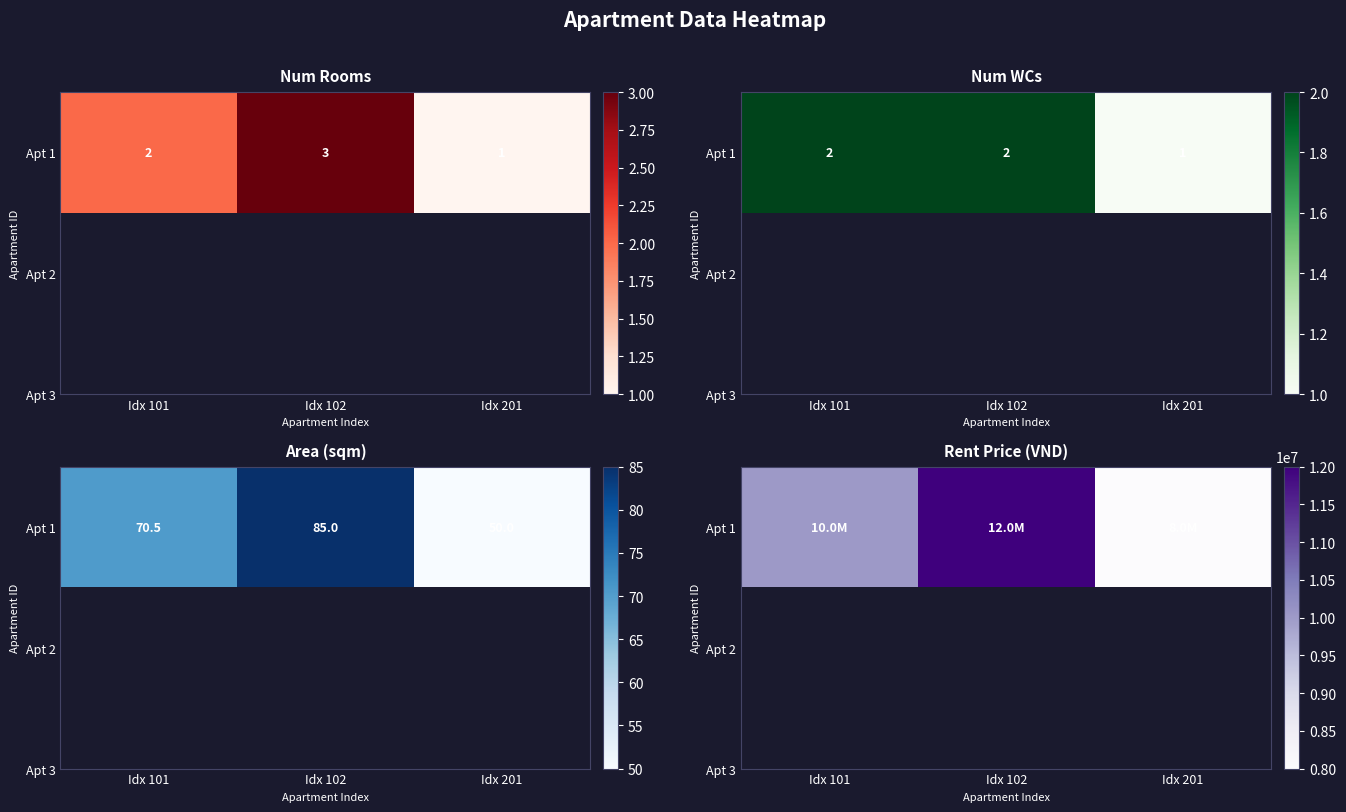

How many values are below 10000000?

1